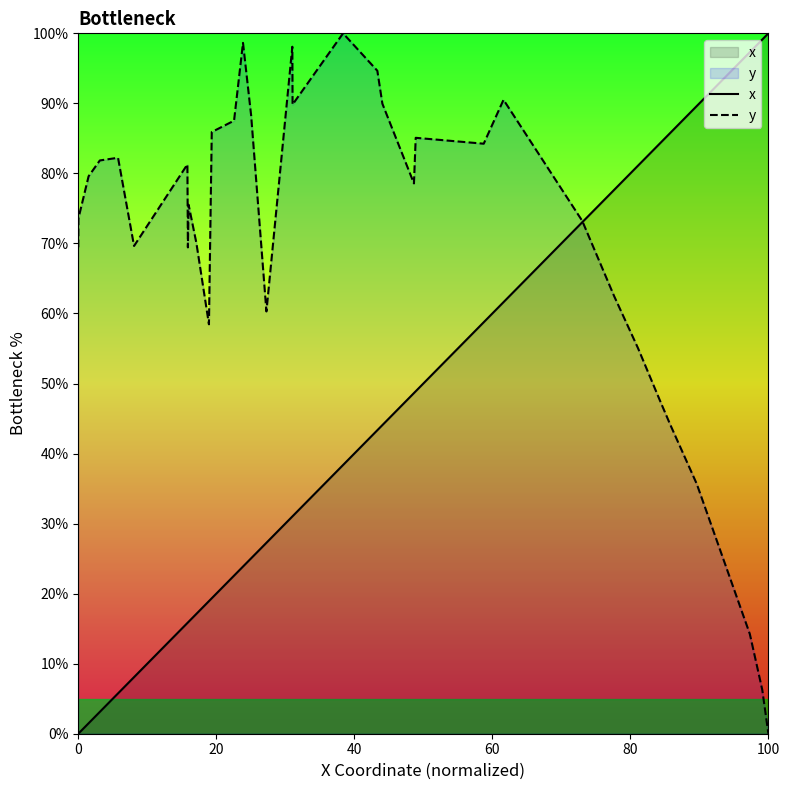

True or false: x has more than 2 points higher than both neighbors.

False